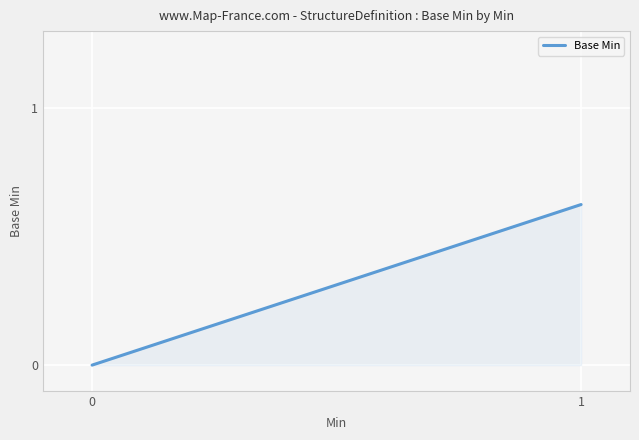

What is the average value?

0.3